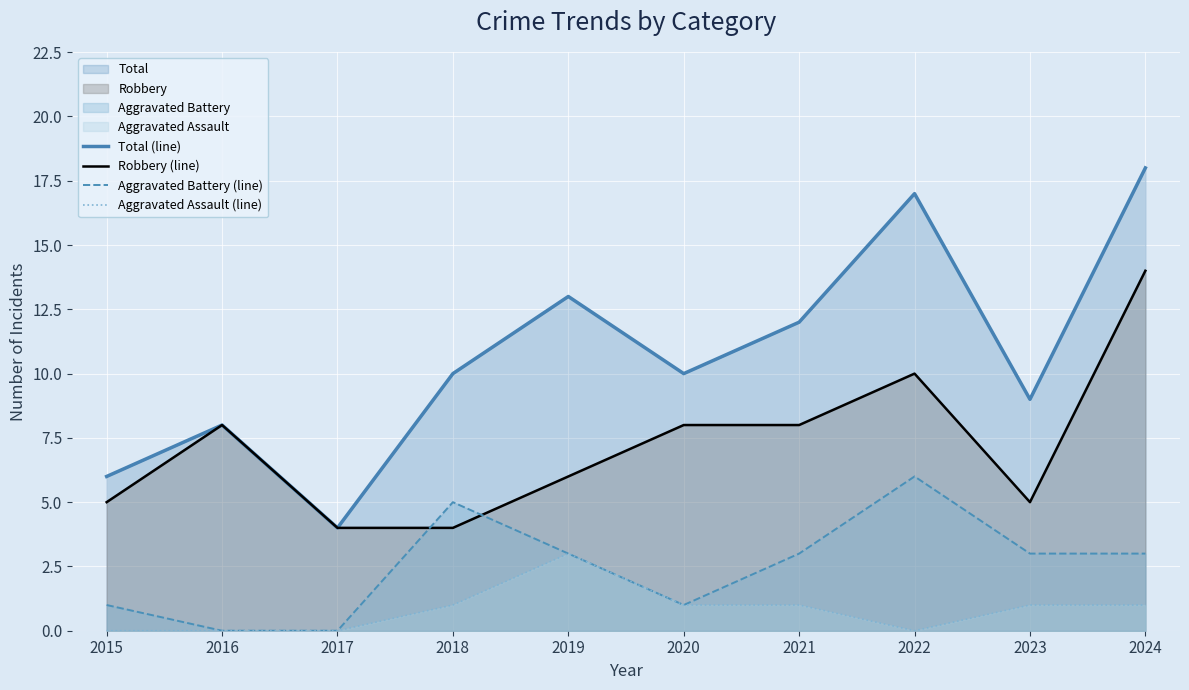

What value does the Total (line) series have at 2016?

8